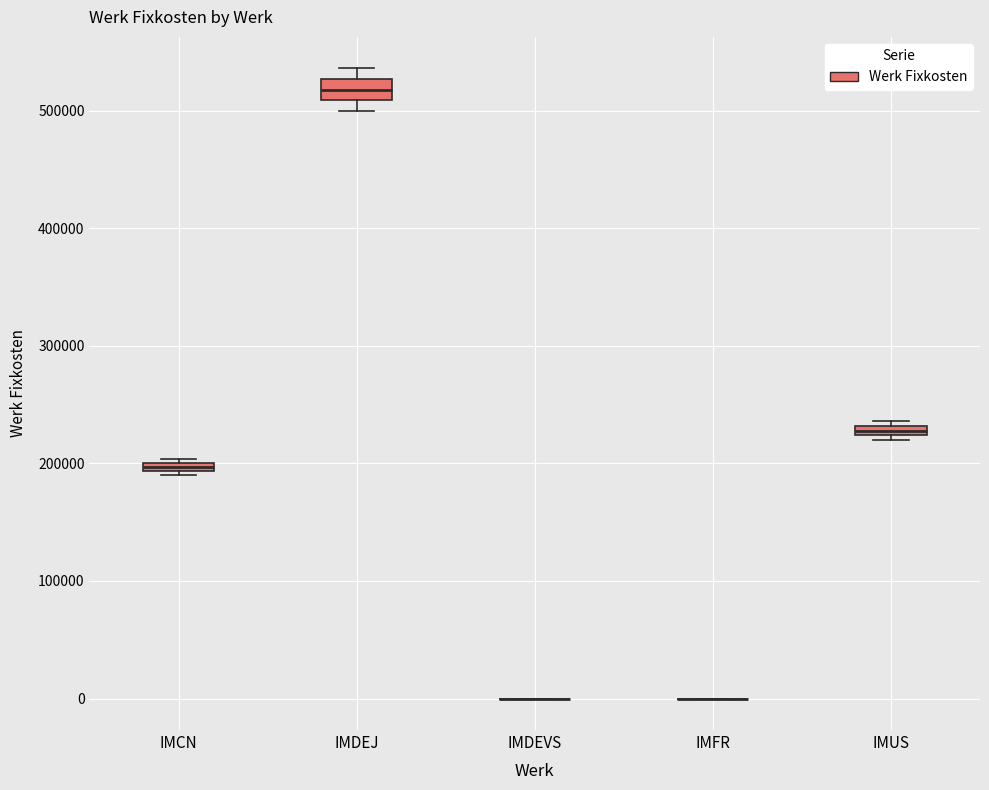

Which box is the tallest, from its lower edge to its upper edge?

IMDEJ